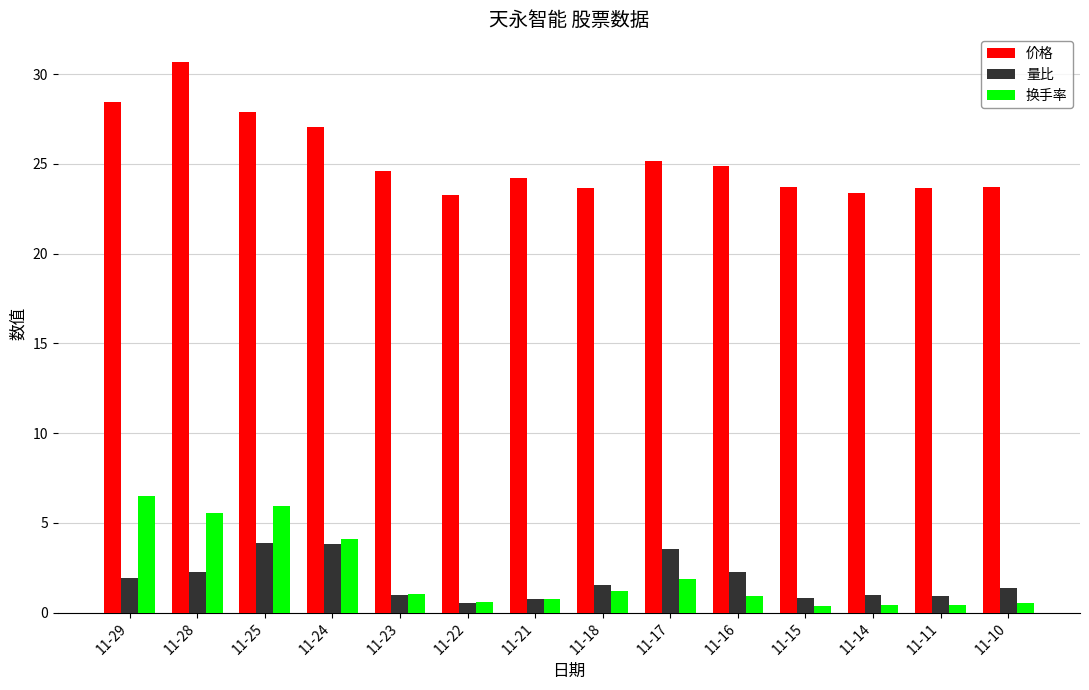

Which series has the largest range (max minus min)?

价格